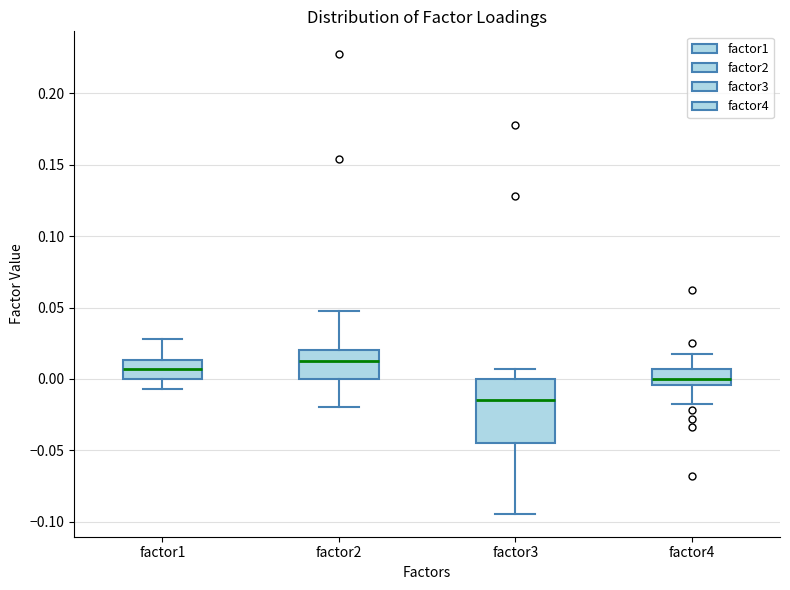

Which box's median line is the highest?

factor2